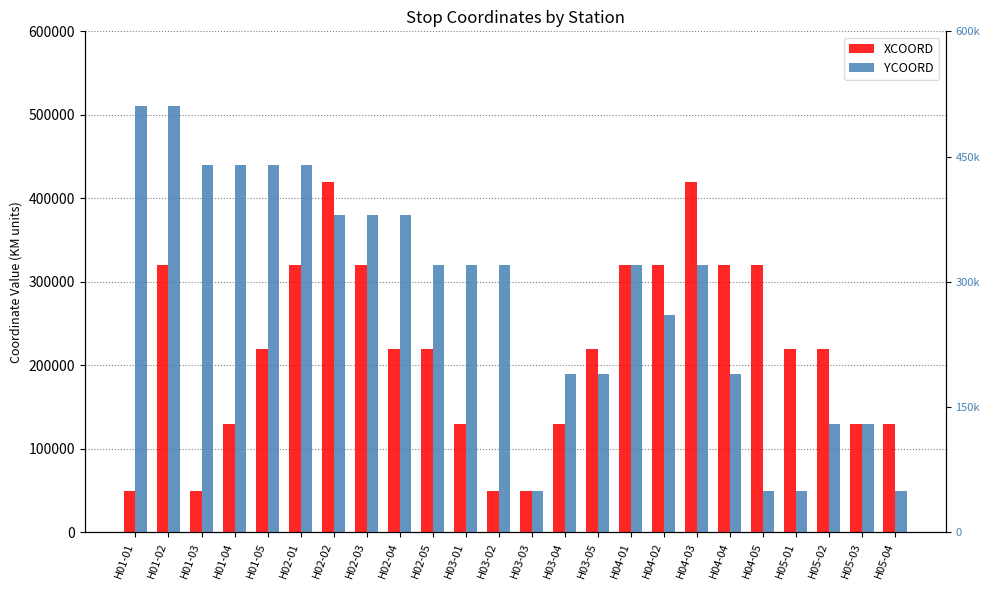

At how many categories does at least one series exceed 155884?

21